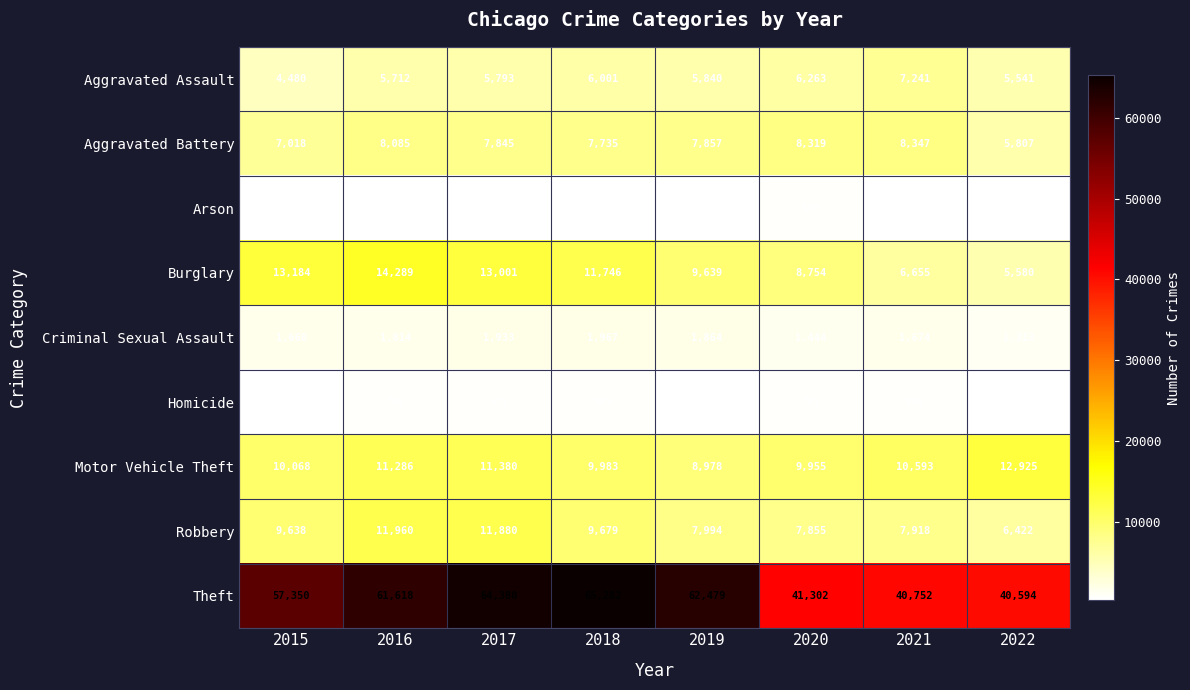

Rank the series by their maximum value, from highest to lowest.

Theft, Burglary, Motor Vehicle Theft, Robbery, Aggravated Battery, Aggravated Assault, Criminal Sexual Assault, Homicide, Arson